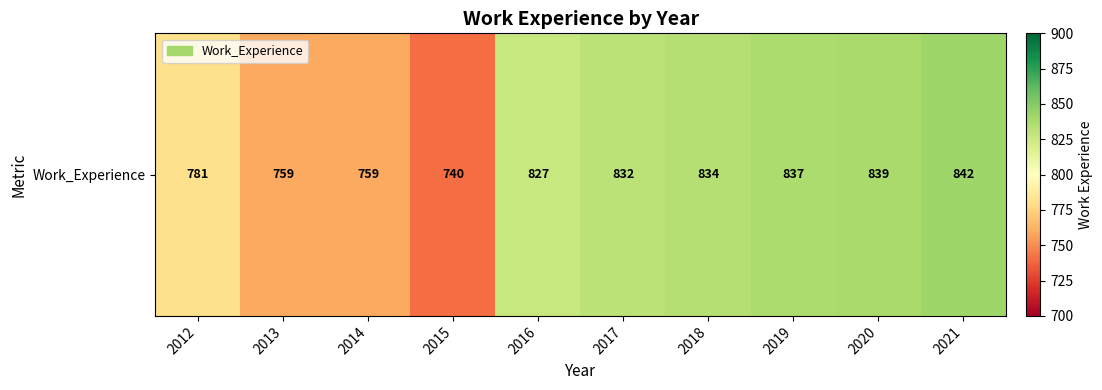

Where does the data first go above 832?

2018